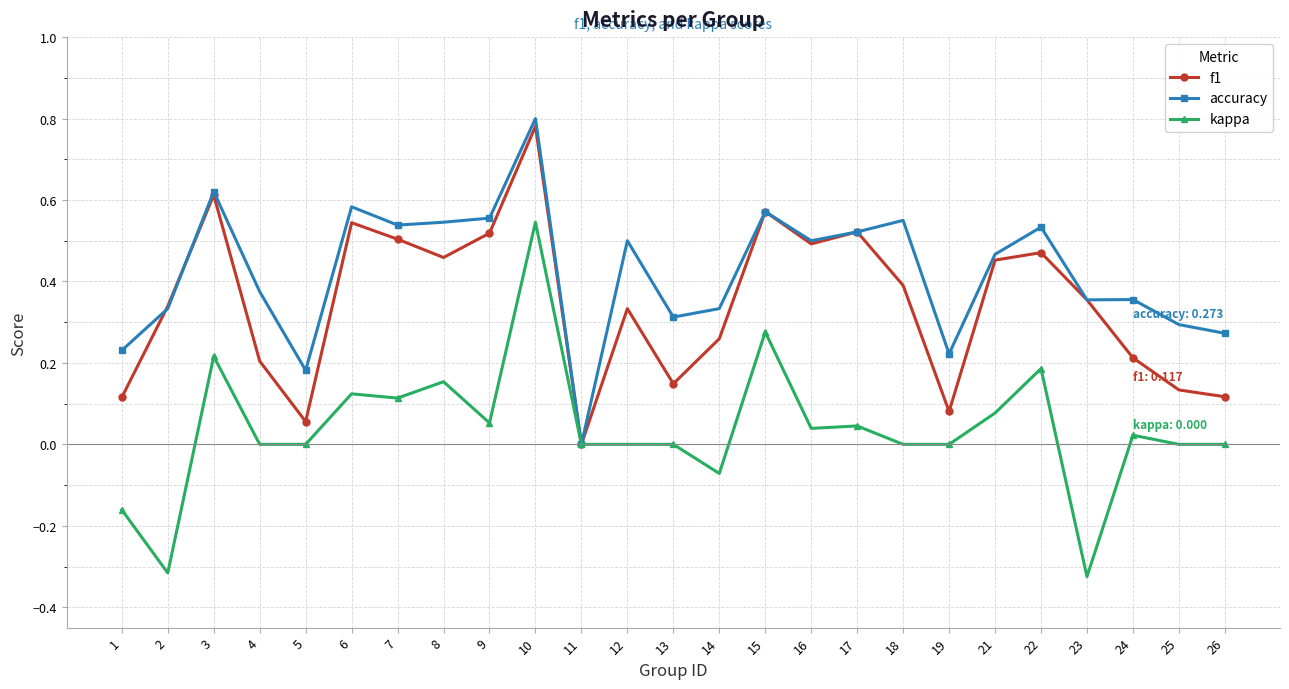

Which series changed the most between 4 and 13?

accuracy